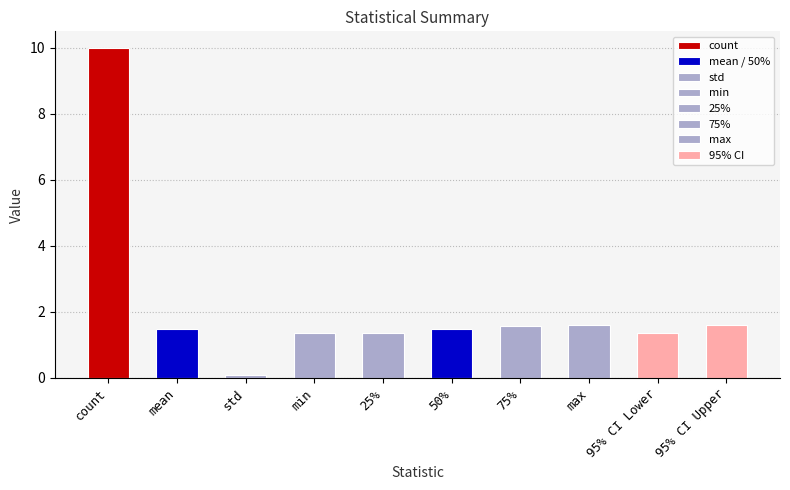

At which label is the value closest to 5?

max